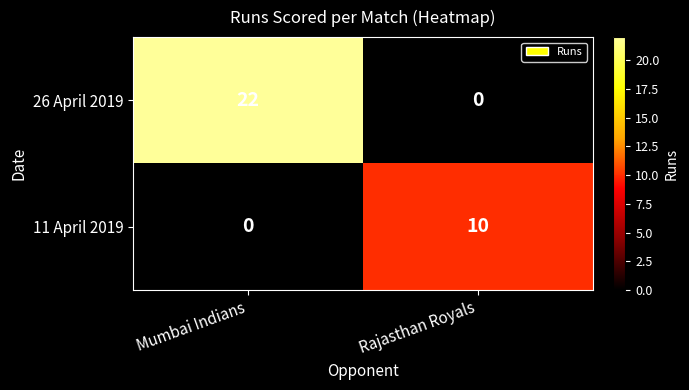

How many distinct data groups are displayed?

2